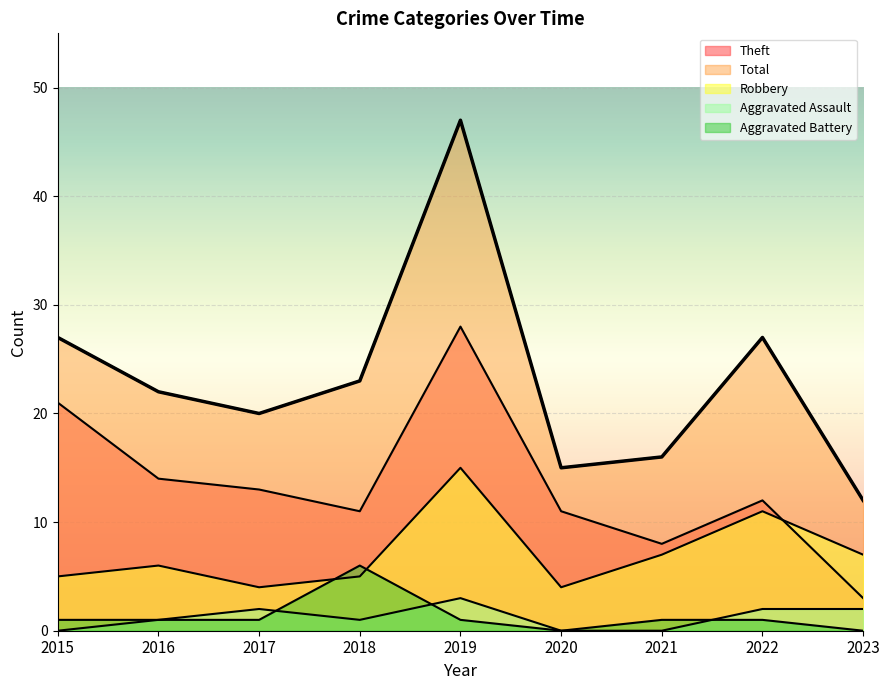

Count the number of categories in the chart.

9